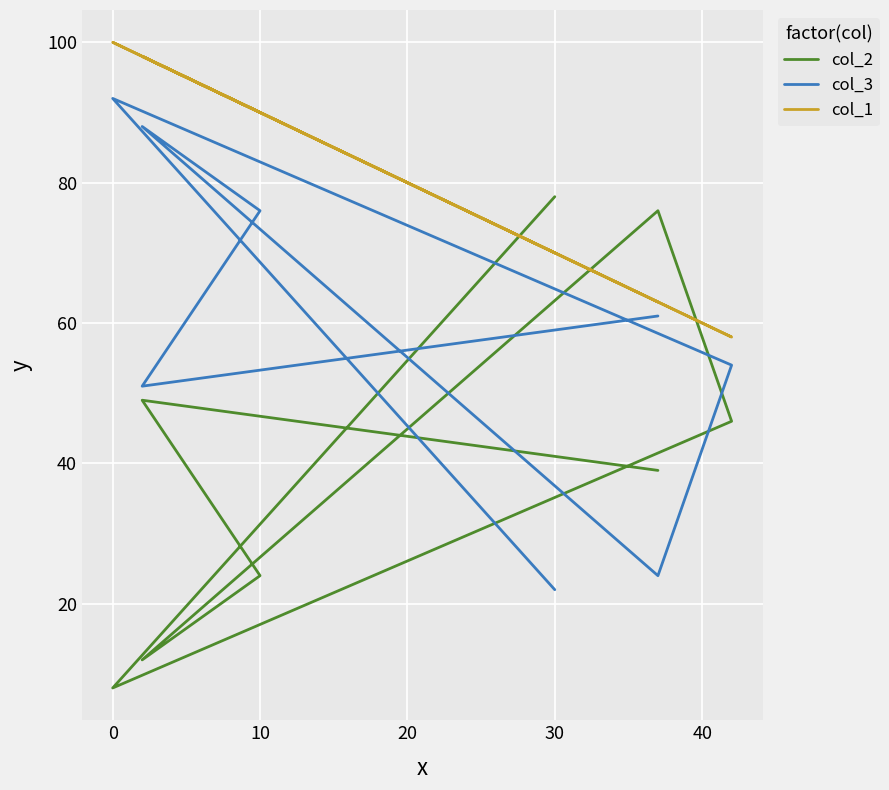

Which series changed the most between 10 and 0?

col_2